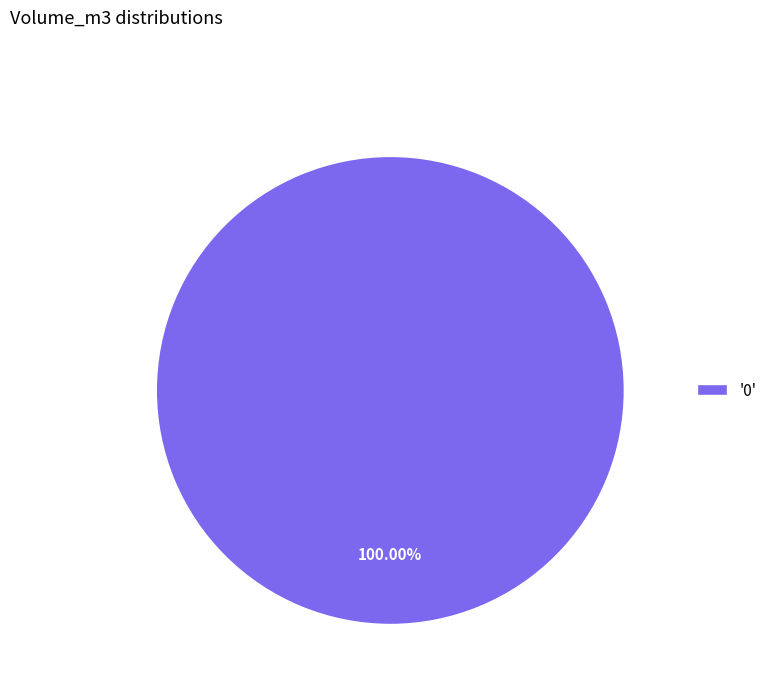

Rank the categories by value from highest to lowest.

'0'